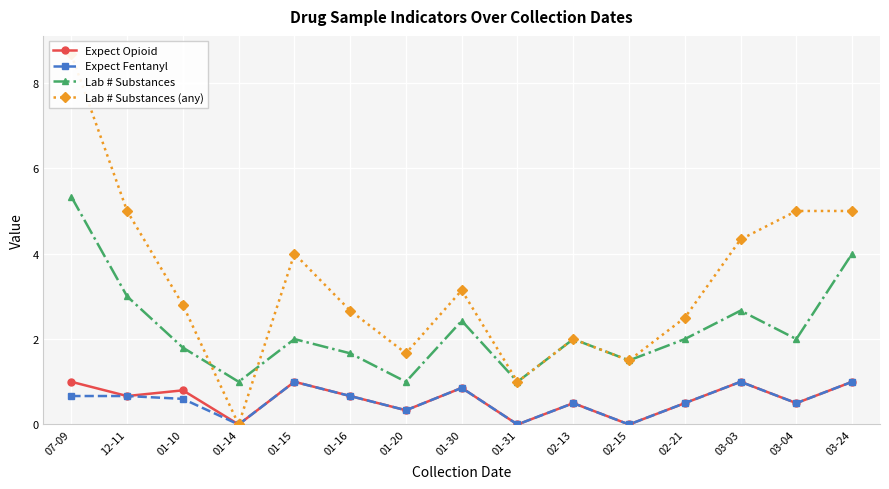

How many lines are shown in the chart?

4